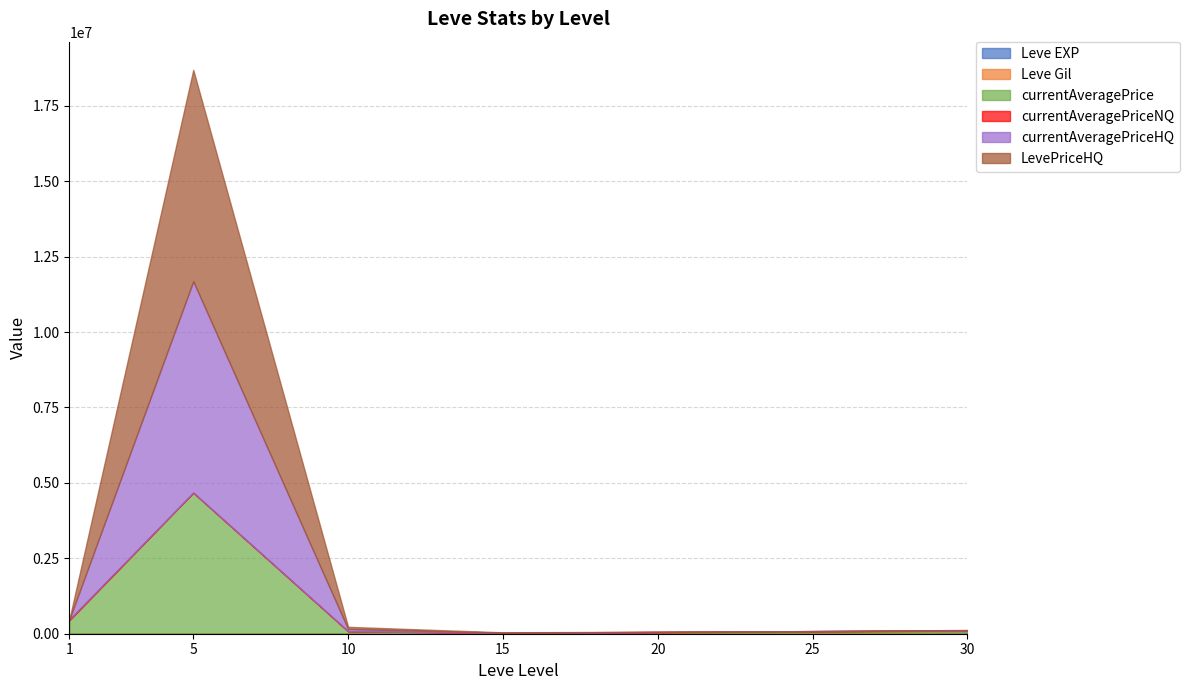

How many values in the LevePriceHQ series are below 7282?

3